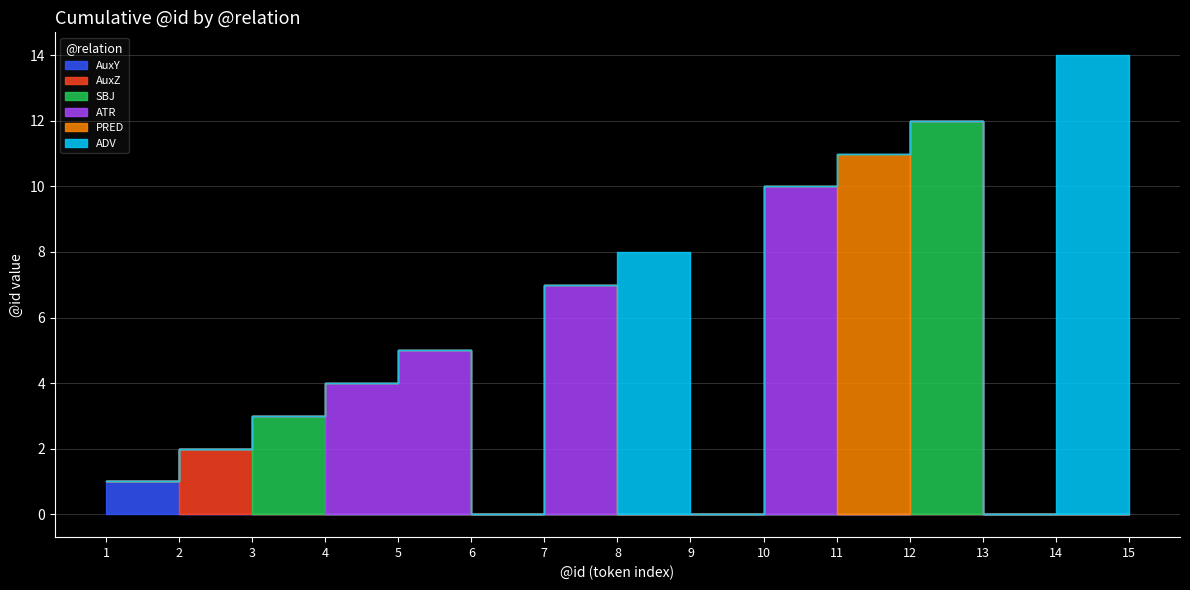

Reading left to right, list all the values displayed in this chart.

AuxY: 1	0	0	0	0	0	0	0	0	0	0	0	0	0	0
AuxZ: 0	2	0	0	0	0	0	0	0	0	0	0	0	0	0
SBJ: 0	0	3	0	0	0	0	0	0	0	0	12	0	0	0
ATR: 0	0	0	4	5	0	7	0	0	10	0	0	0	0	0
PRED: 0	0	0	0	0	0	0	0	0	0	11	0	0	0	0
ADV: 0	0	0	0	0	0	0	8	0	0	0	0	0	14	0